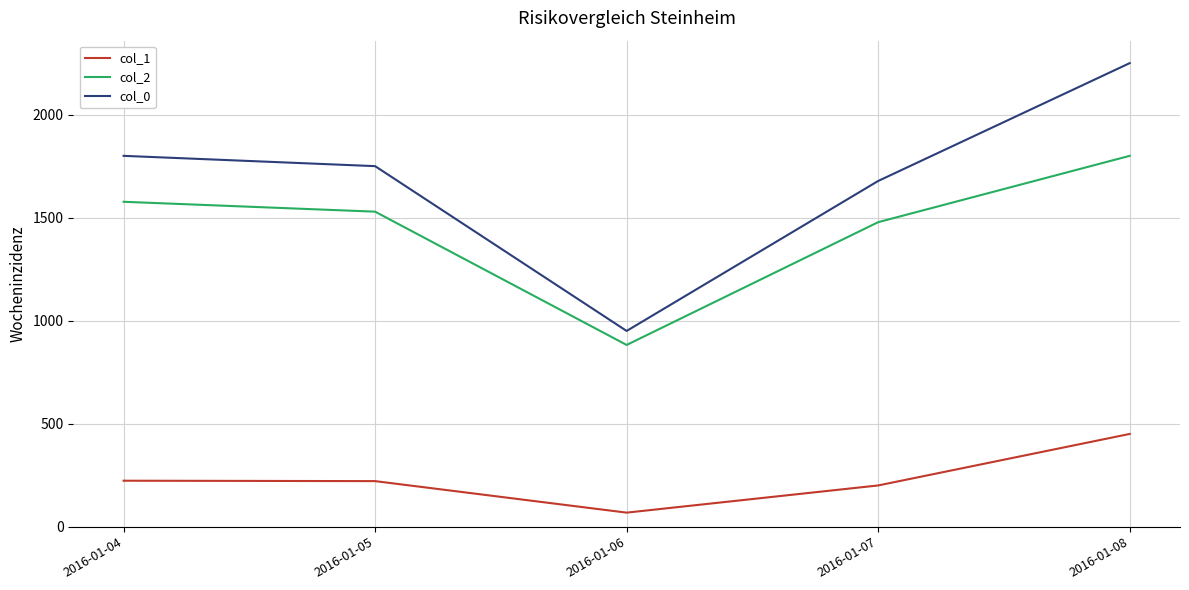

What is the difference between the highest and lowest values at 2016-01-05?

1529